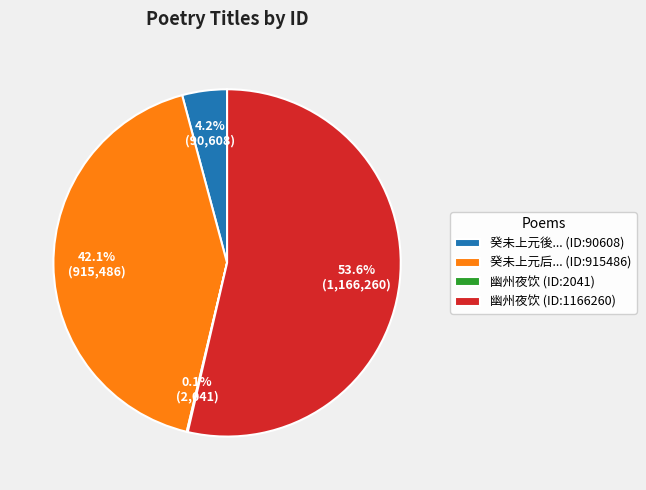

Which slice is the largest?

幽州夜饮 (ID:1166260)